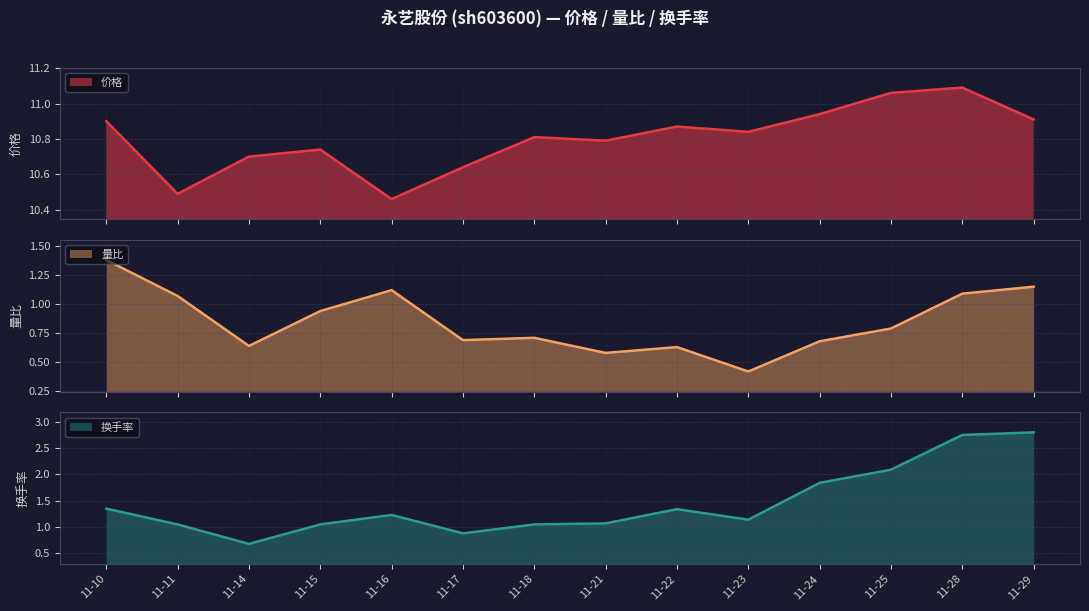

Is the value of 价格 at 11-14 greater than the value of 换手率 at 11-24?

Yes